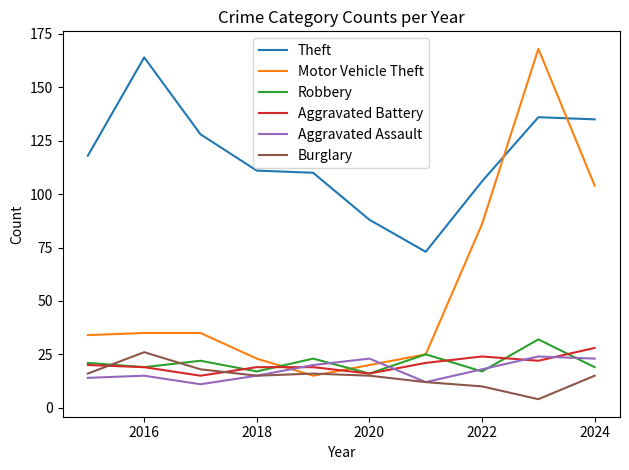

Which series has the widest spread of values?

Motor Vehicle Theft